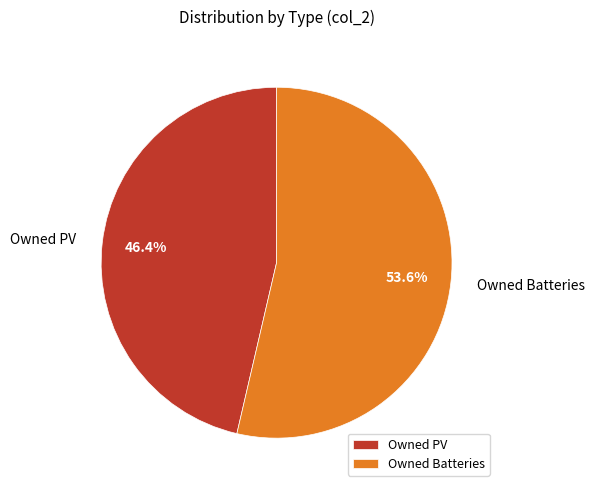

To the nearest percent, what is the combined percentage of Owned Batteries and Owned PV?

100%